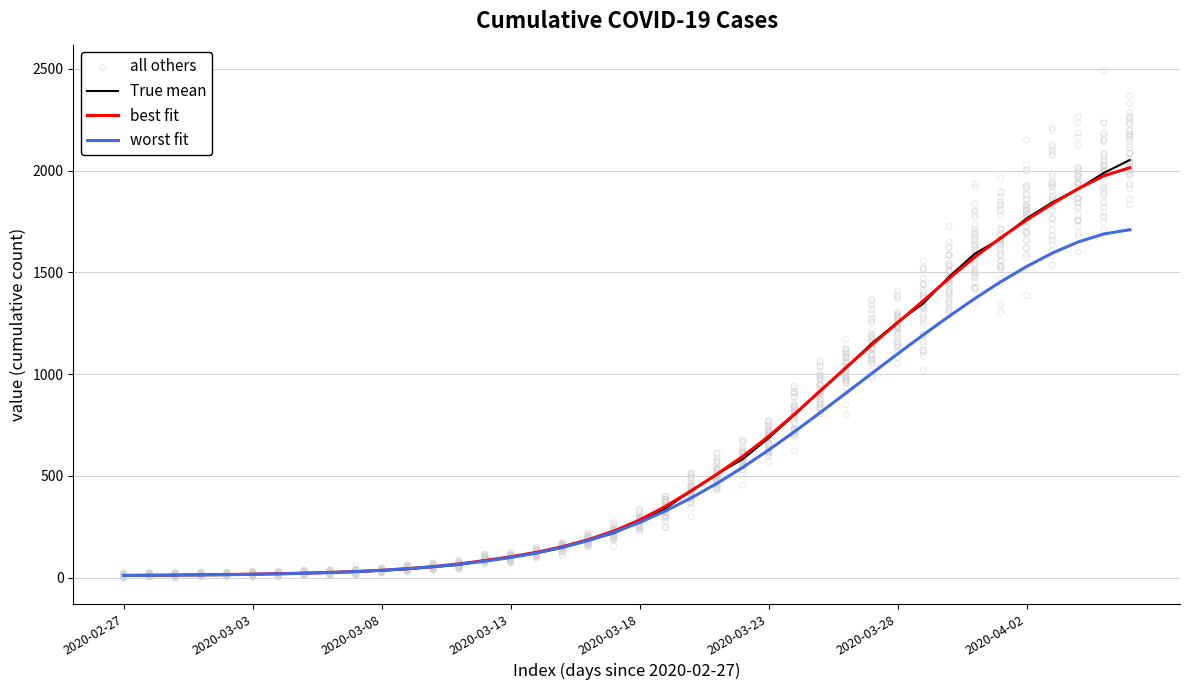

Which series has the widest spread of Y values?

all others